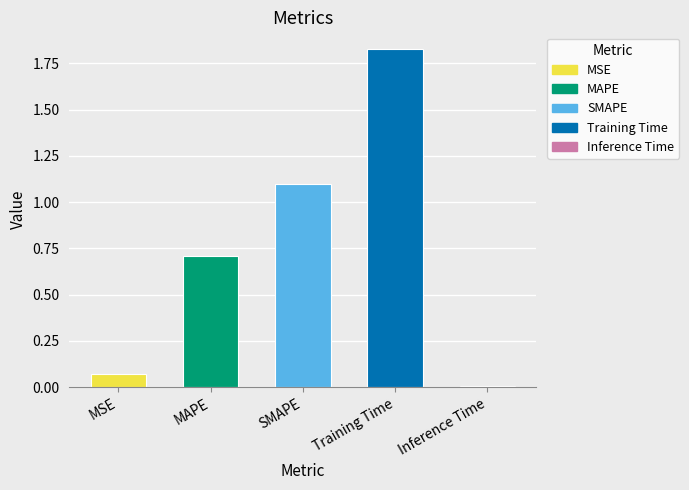

Rank the categories by value from highest to lowest.

Training Time, SMAPE, MAPE, MSE, Inference Time